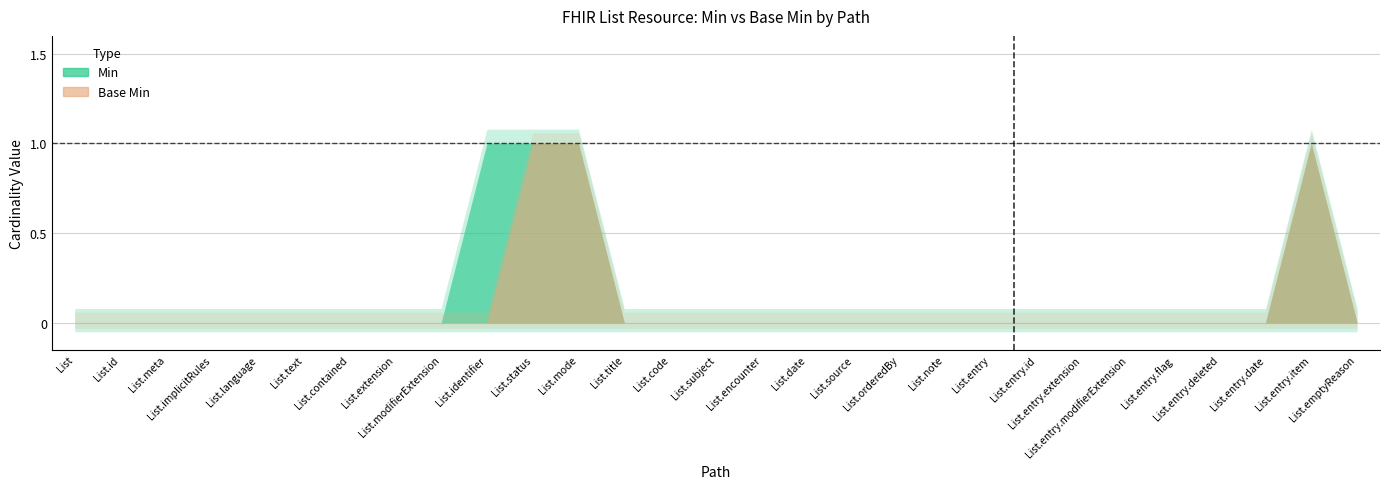

Reading left to right, what are all the values shown in this chart?

Min: List=0	List.id=0	List.meta=0	List.implicitRules=0	List.language=0	List.text=0	List.contained=0	List.extension=0	List.modifierExtension=0	List.identifier=1	List.status=1	List.mode=1	List.title=0	List.code=0	List.subject=0	List.encounter=0	List.date=0	List.source=0	List.orderedBy=0	List.note=0	List.entry=0	List.entry.id=0	List.entry.extension=0	List.entry.modifierExtension=0	List.entry.flag=0	List.entry.deleted=0	List.entry.date=0	List.entry.item=1	List.emptyReason=0
Base Min: List=0	List.id=0	List.meta=0	List.implicitRules=0	List.language=0	List.text=0	List.contained=0	List.extension=0	List.modifierExtension=0	List.identifier=0	List.status=1	List.mode=1	List.title=0	List.code=0	List.subject=0	List.encounter=0	List.date=0	List.source=0	List.orderedBy=0	List.note=0	List.entry=0	List.entry.id=0	List.entry.extension=0	List.entry.modifierExtension=0	List.entry.flag=0	List.entry.deleted=0	List.entry.date=0	List.entry.item=1	List.emptyReason=0